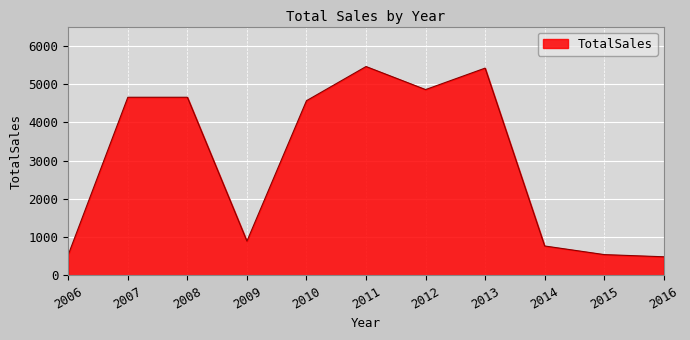

Is it true that the value at 2006 is 245?

False